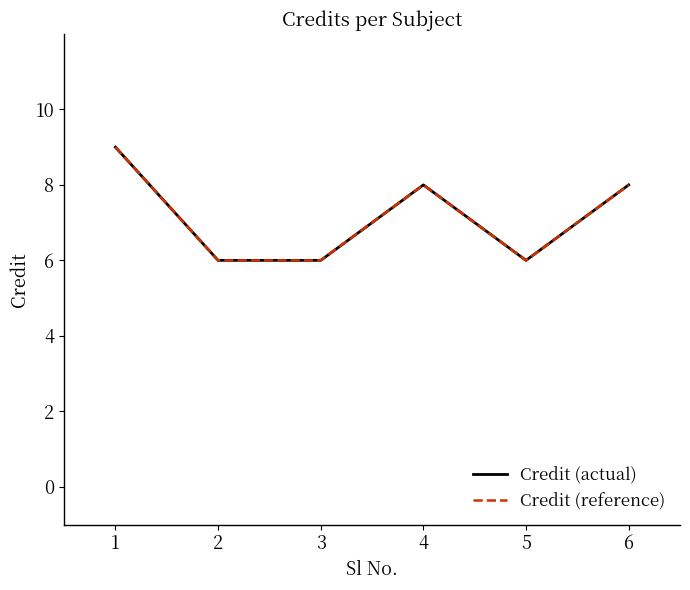

Does the chart have visible grid lines?

No